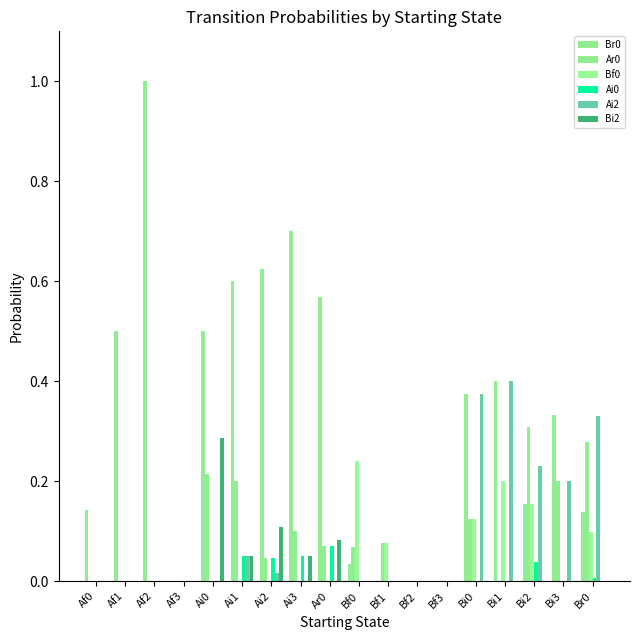

The Br0 series shows 0.3 at Bf2. True or false?

False